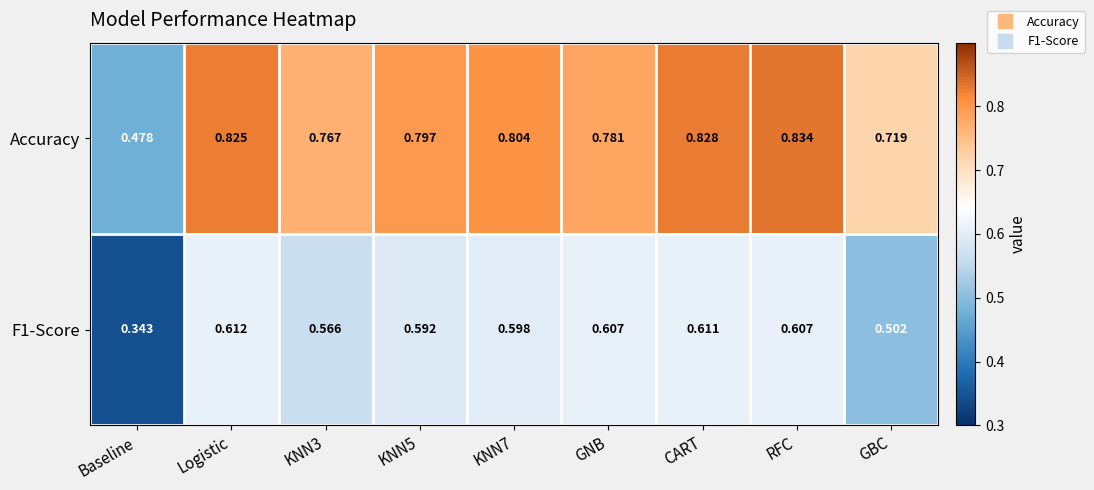

Which series changed the most between KNN3 and KNN5?

Accuracy